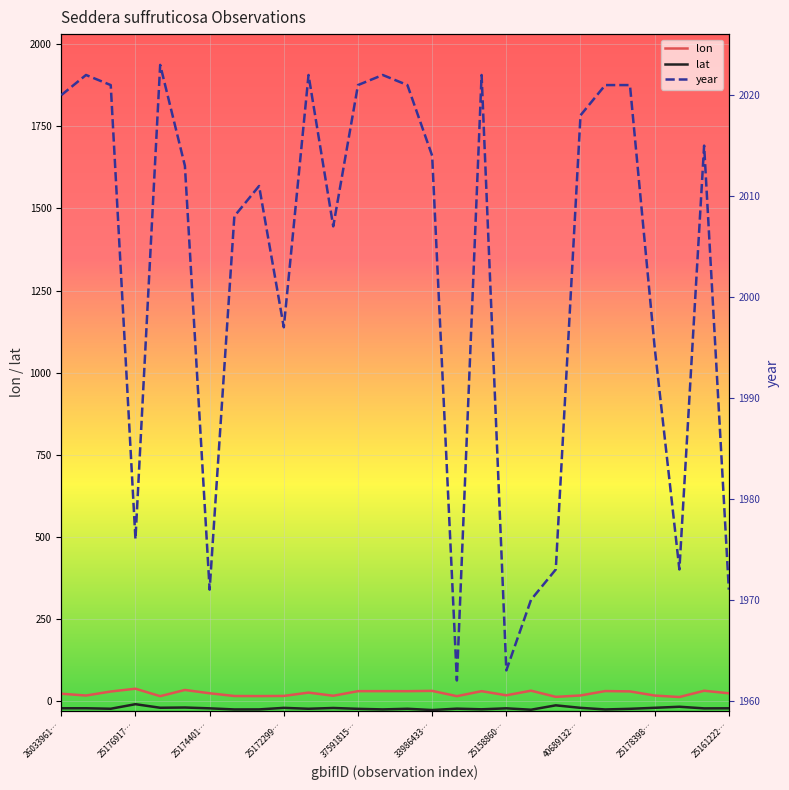

Which series changed the most between 11 and 22?

lon